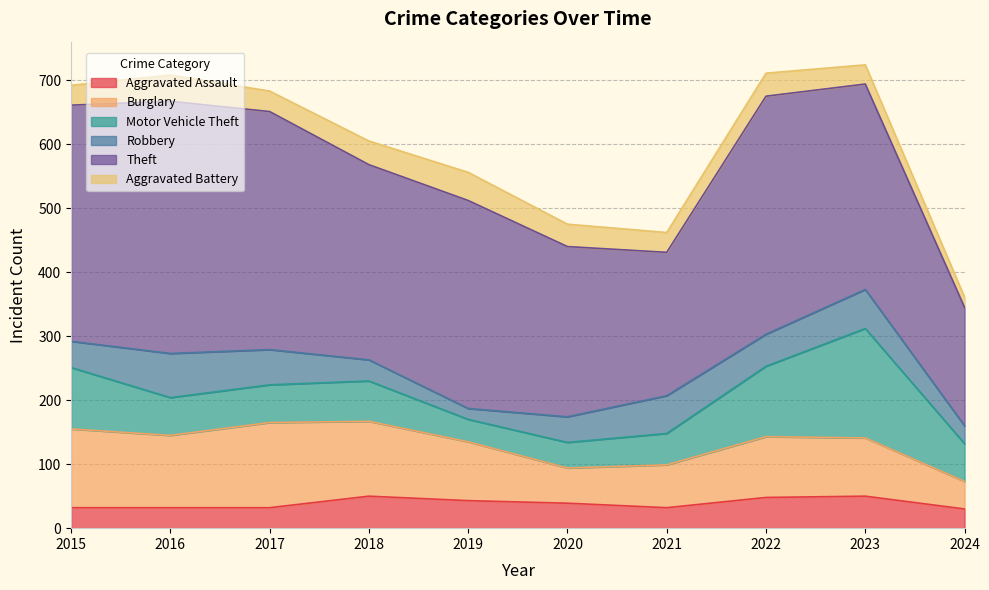

True or false: Aggravated Battery has more than 0 interior local peaks.

True